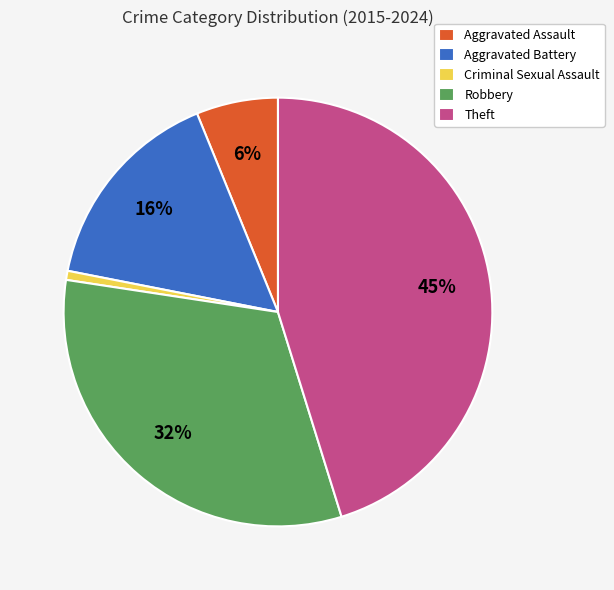

To the nearest percent, what percentage of the pie is Robbery?

32%